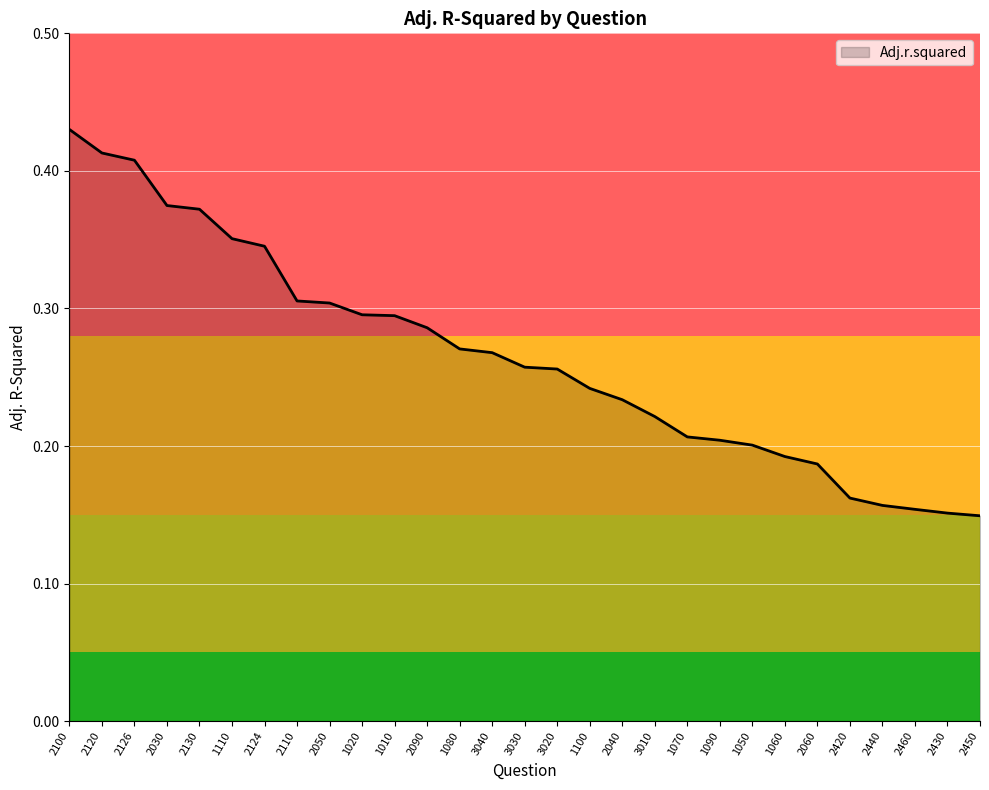

At which category does the chart reach its peak across all series?

2100